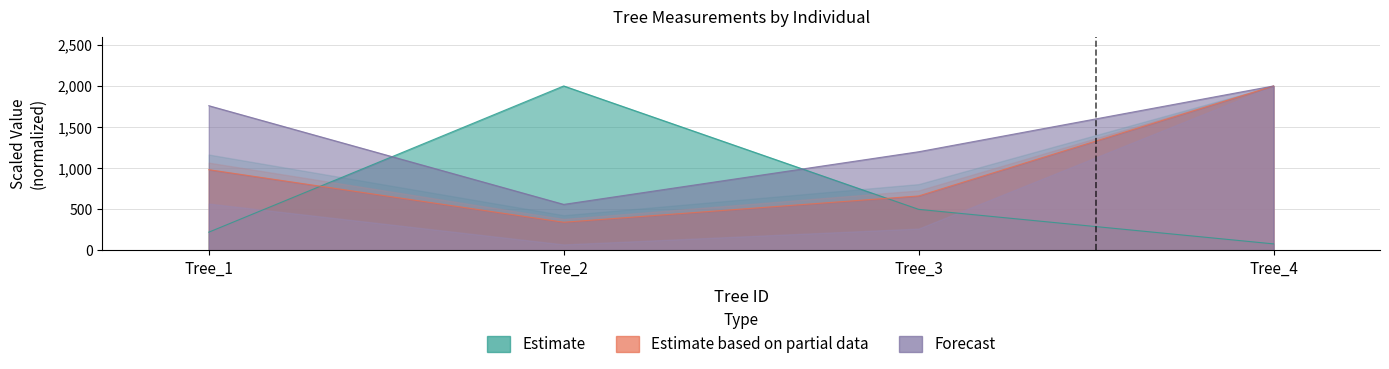

Reading right to left, transcribe all the data shown in this chart.

factor_expansion: Tree_4=80.0	Tree_3=500.0	Tree_2=2000.0	Tree_1=222.3
dbh_1: Tree_4=2000.0	Tree_3=662.7	Tree_2=343.3	Tree_1=982.0
h: Tree_4=2000.0	Tree_3=1200.0	Tree_2=560.0	Tree_1=1760.0